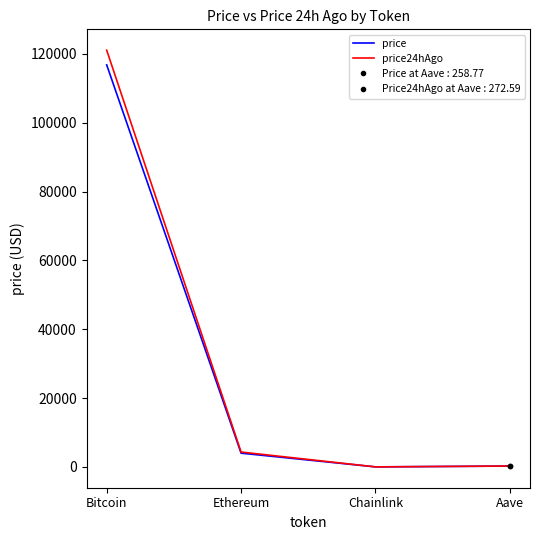

What position from the right is Ethereum?

3